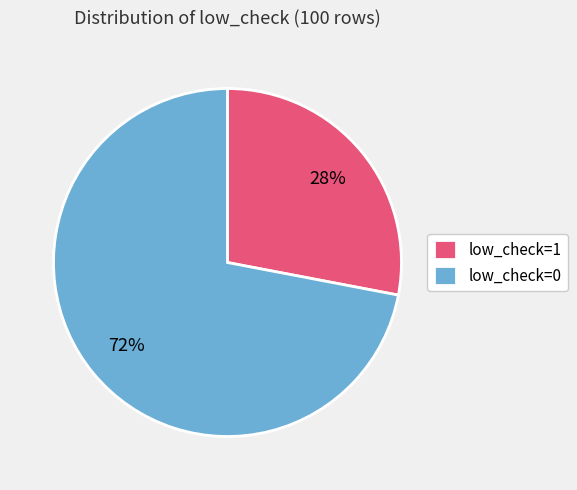

Is the sum of low_check=0 and low_check=1 greater than half?

Yes